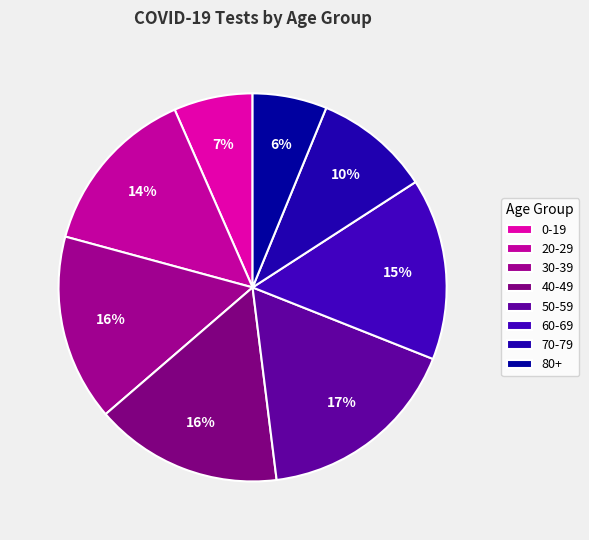

Combined, what portion of the pie is 50-59 and 70-79?

26.7%